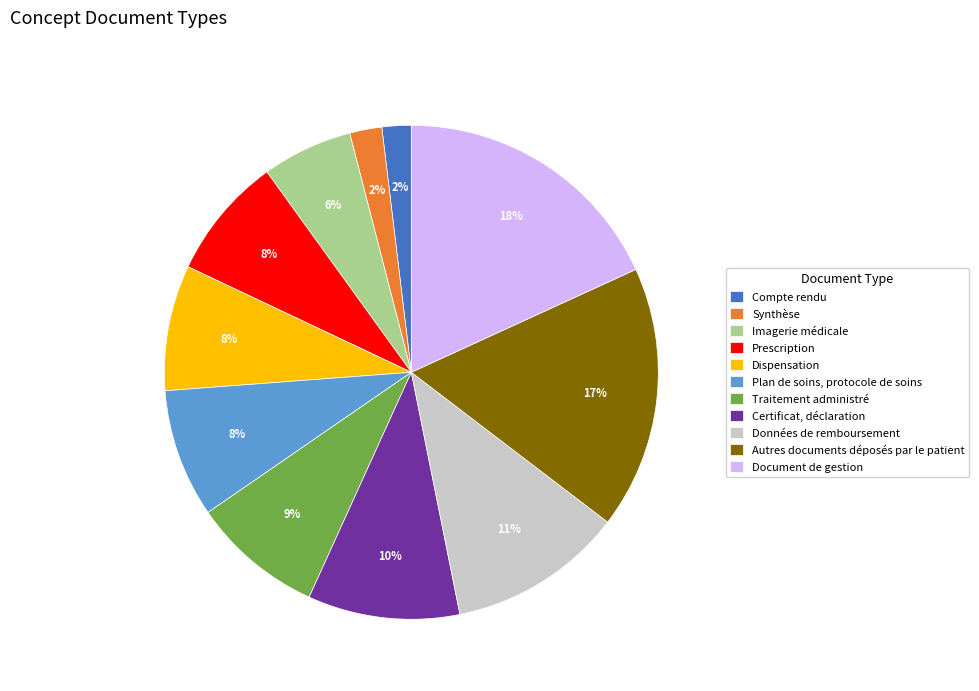

To the nearest percent, what percentage of the pie is Traitement administré?

9%